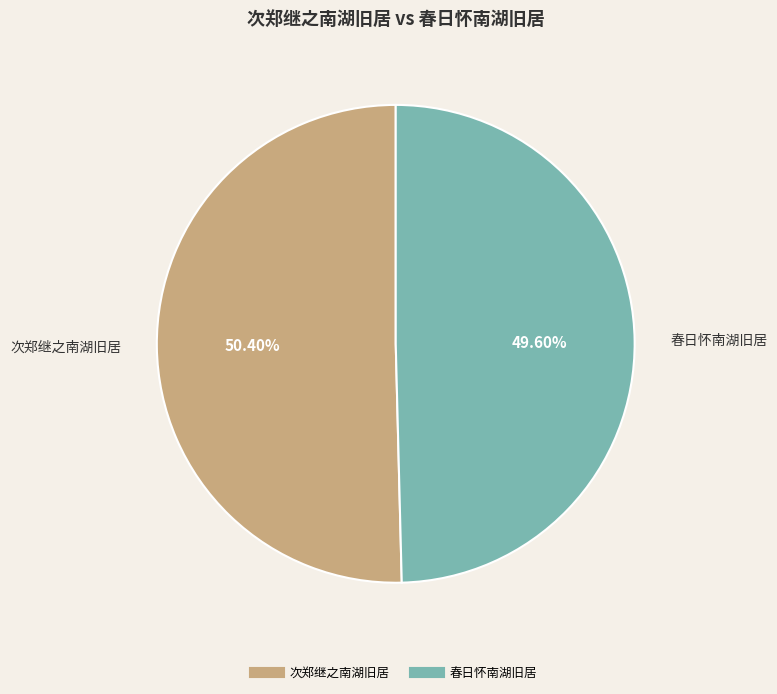

Is there a majority slice in this chart?

Yes